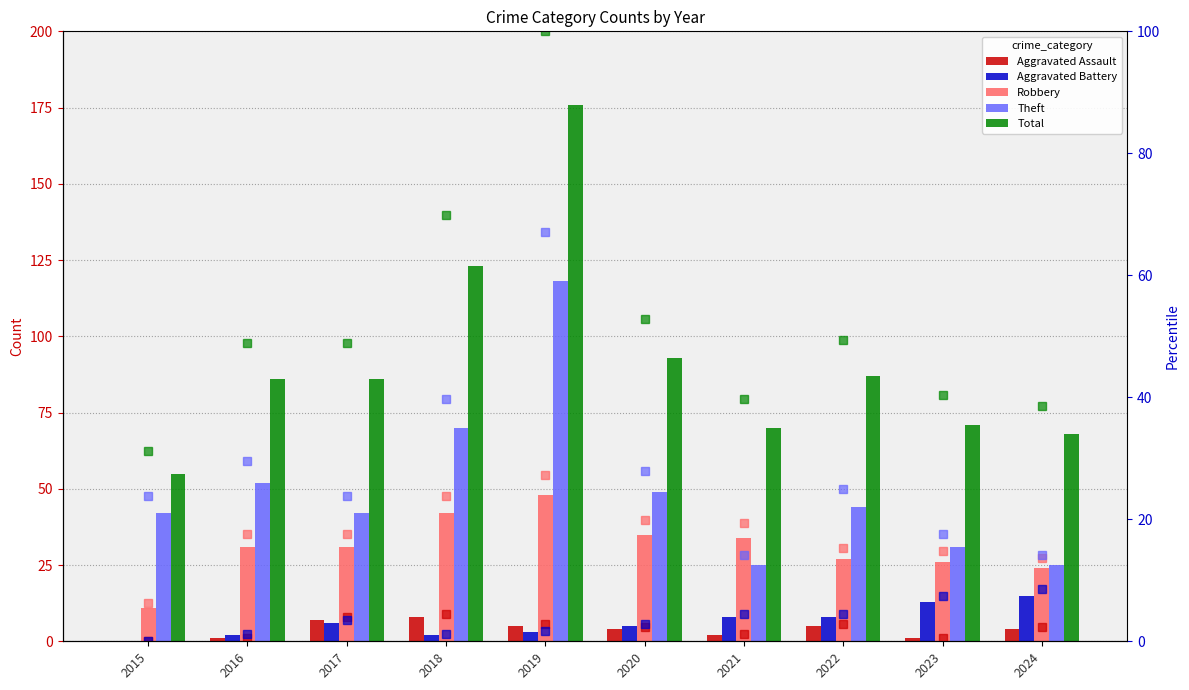

What is the total value across all series at 2023?

142